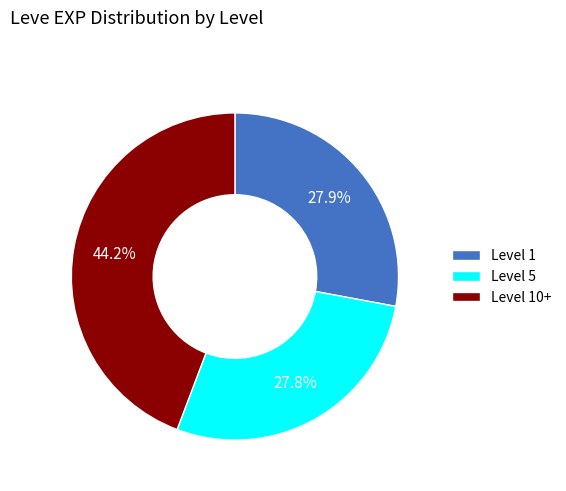

Approximately how many times larger is the value at Level 1 compared to Level 5?

1.0